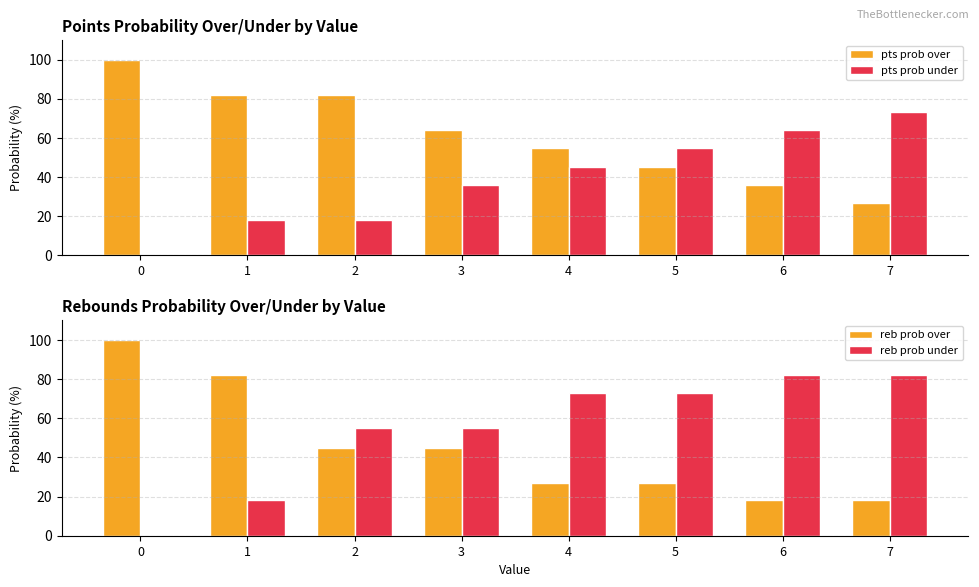

Is it true that pts prob over equals 31 at 3?

False